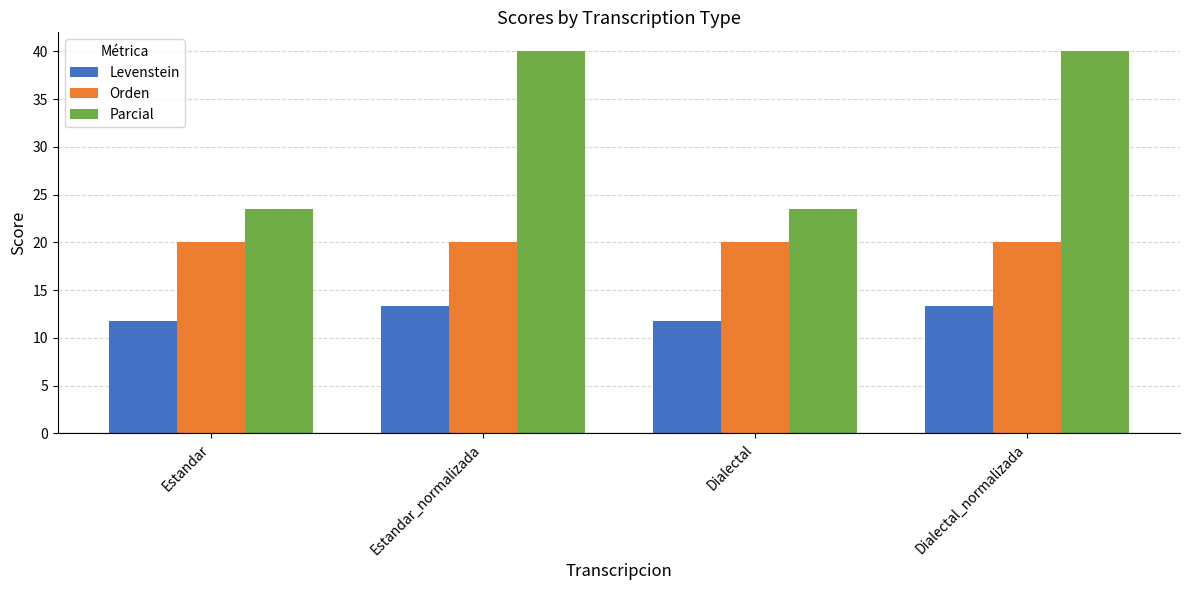

Is the value of Levenstein at Estandar_normalizada greater than the value of Parcial at Dialectal_normalizada?

No